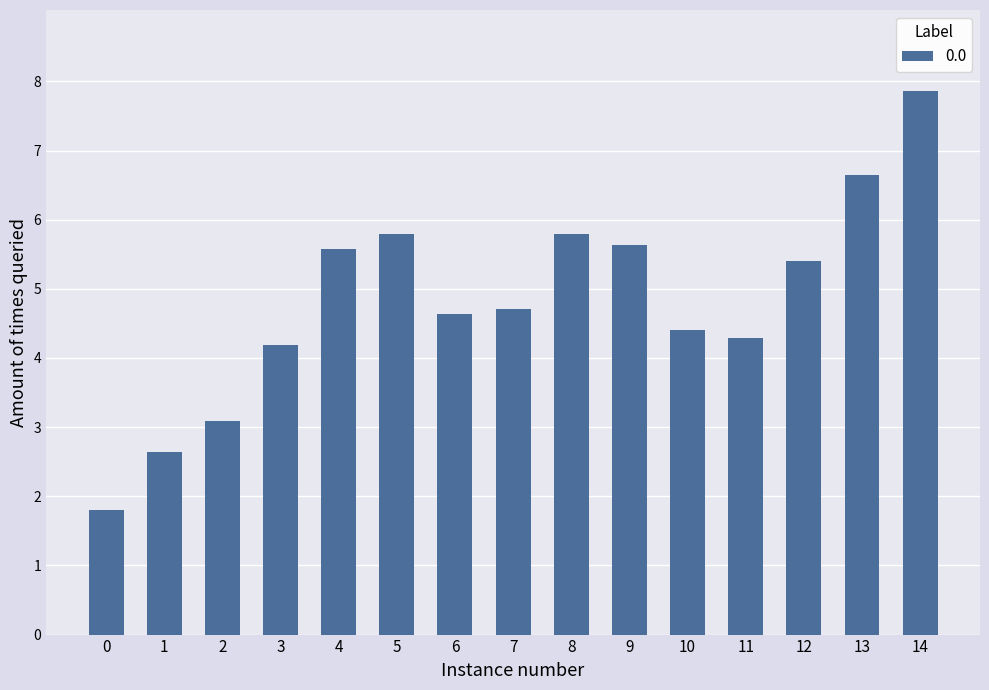

Does the chart contain any negative values?

No